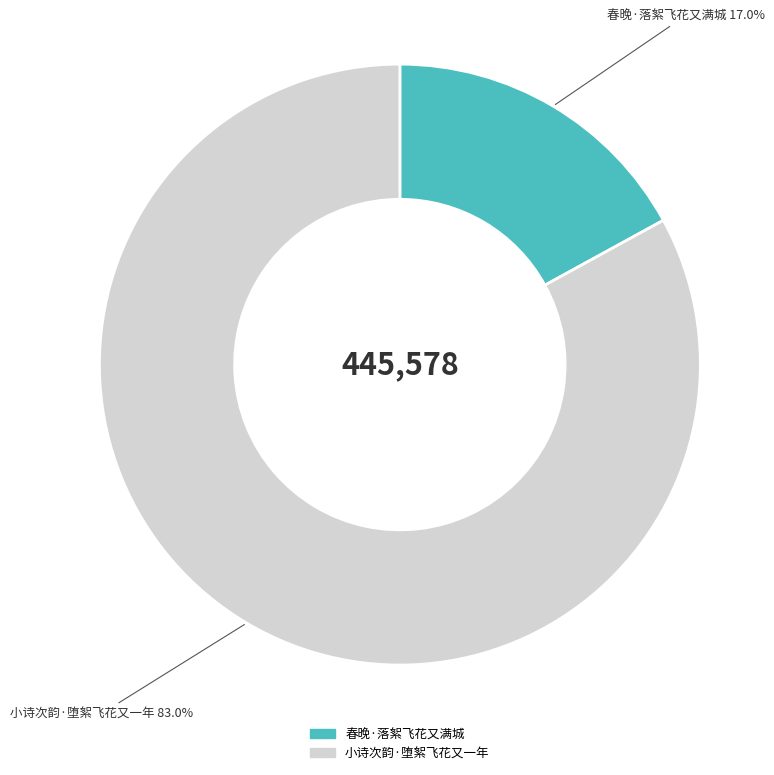

Does 春晚·落絮飞花又满城 represent more than half of the total?

No